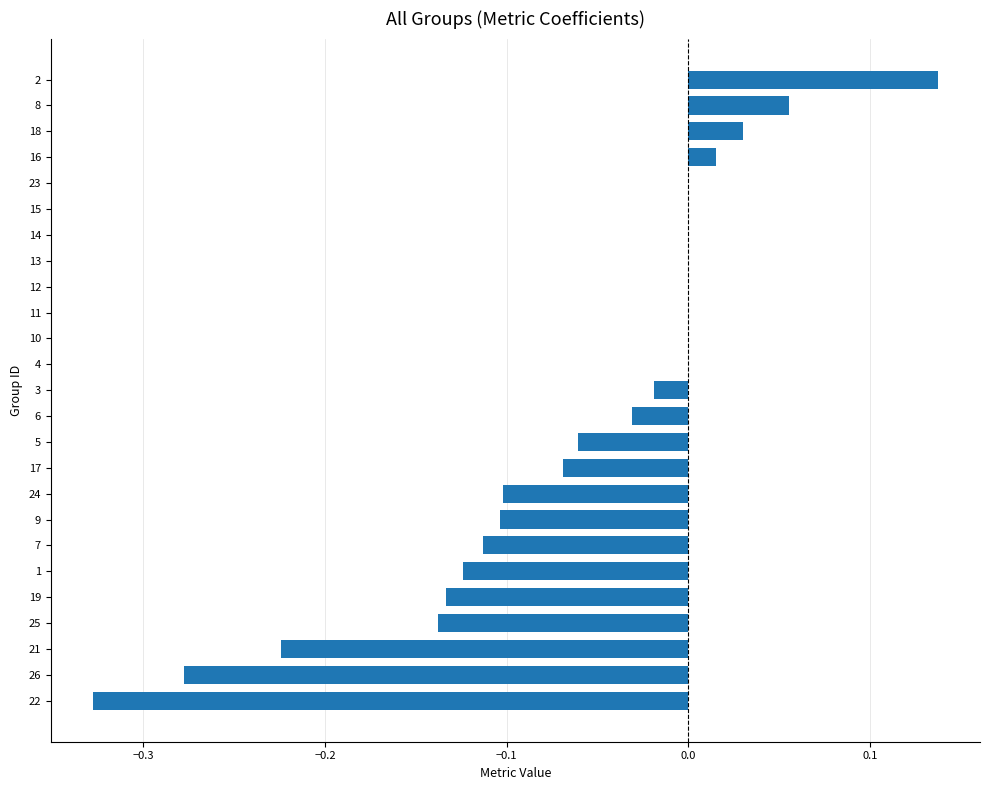

Between 10 and 19, which is larger?

10